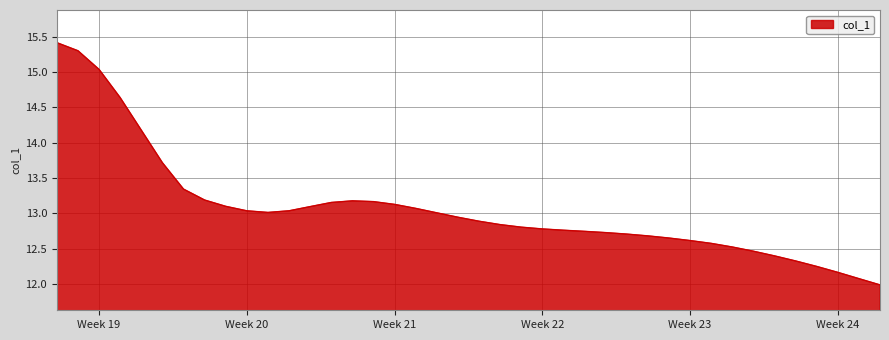

What is the smallest value displayed?

12.0